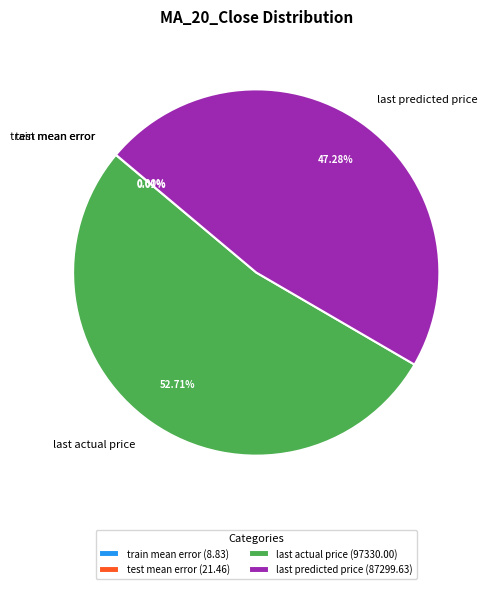

Is there a majority slice in this chart?

Yes